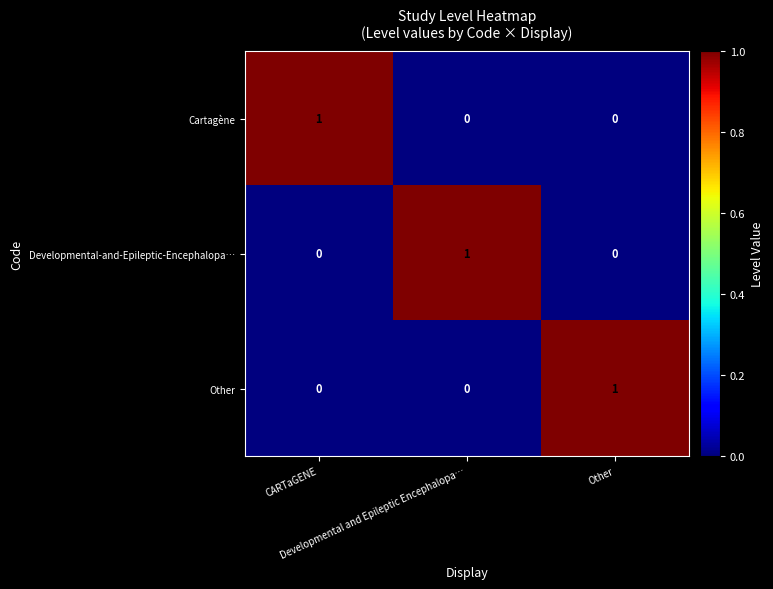

At how many categories does at least one series exceed 0?

3